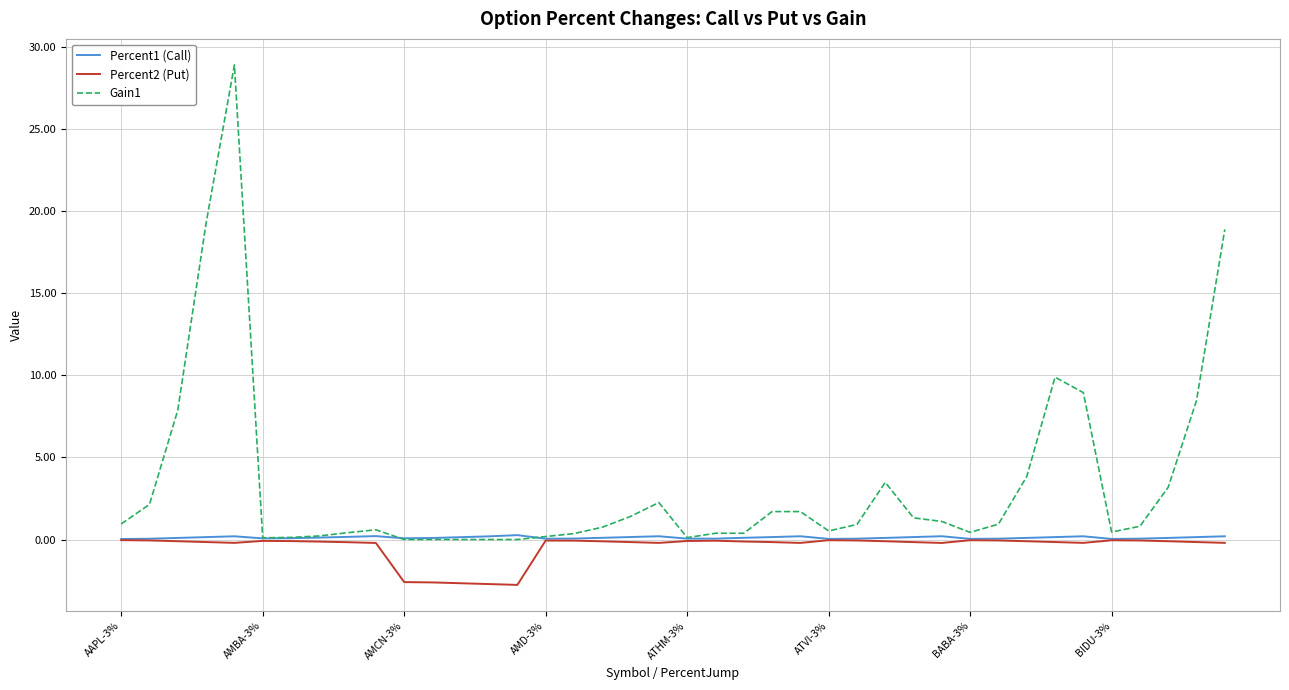

At how many categories does at least one series exceed 27?

1